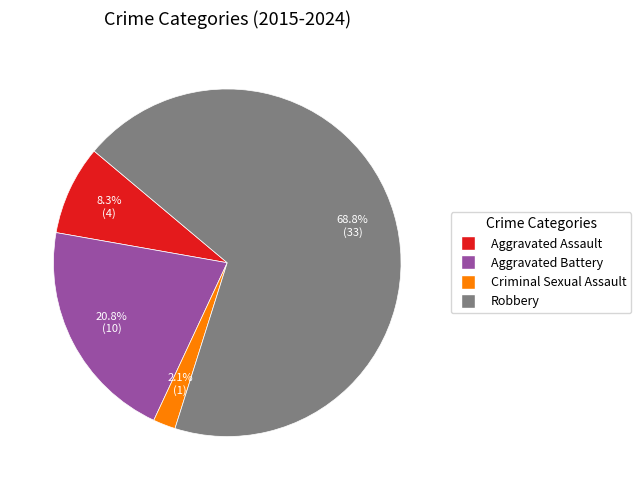

Is Robbery the majority of the pie?

Yes